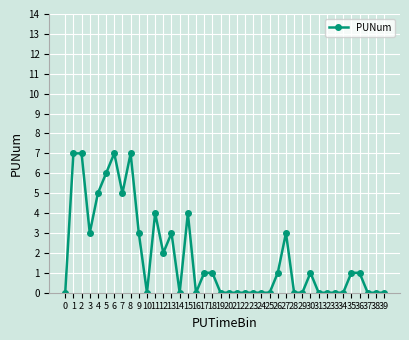

Reading left to right, extract all data points from this chart.

0=0	1=7	2=7	3=3	4=5	5=6	6=7	7=5	8=7	9=3	10=0	11=4	12=2	13=3	14=0	15=4	16=0	17=1	18=1	19=0	20=0	21=0	22=0	23=0	24=0	25=0	26=1	27=3	28=0	29=0	30=1	31=0	32=0	33=0	34=0	35=1	36=1	37=0	38=0	39=0